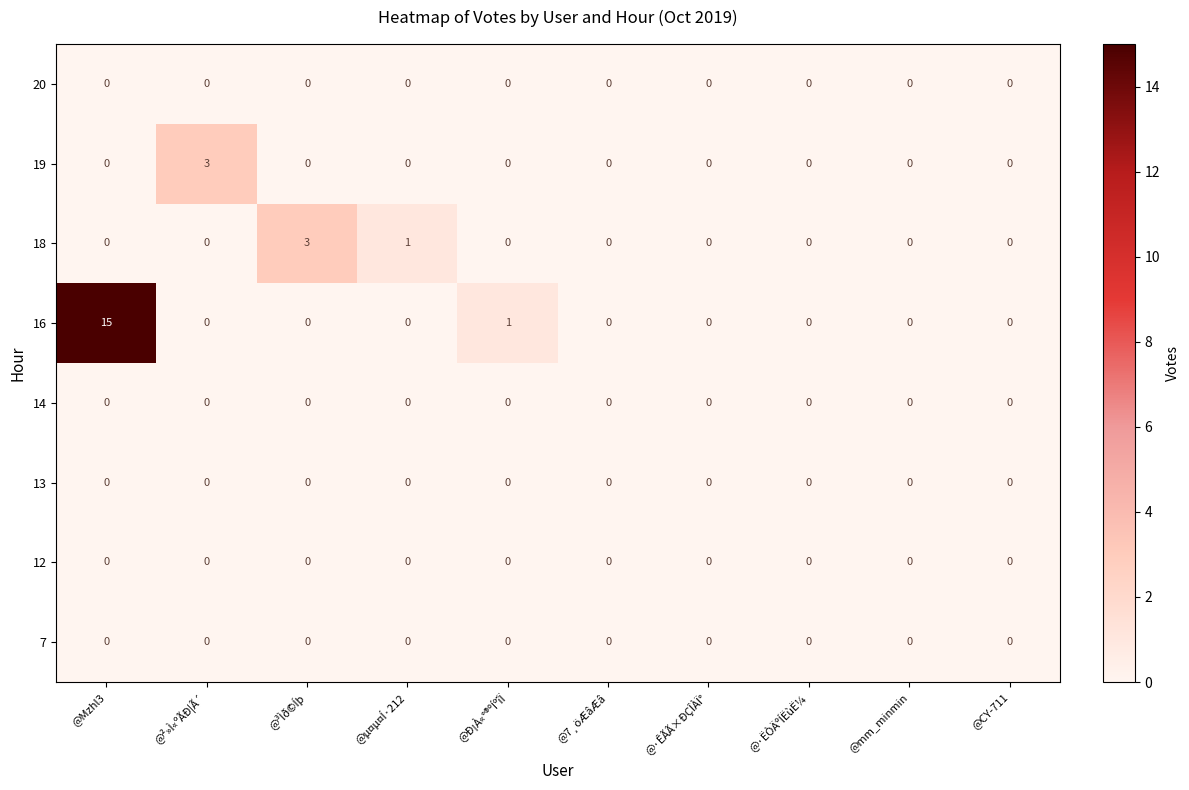

How many distinct data groups are displayed?

8